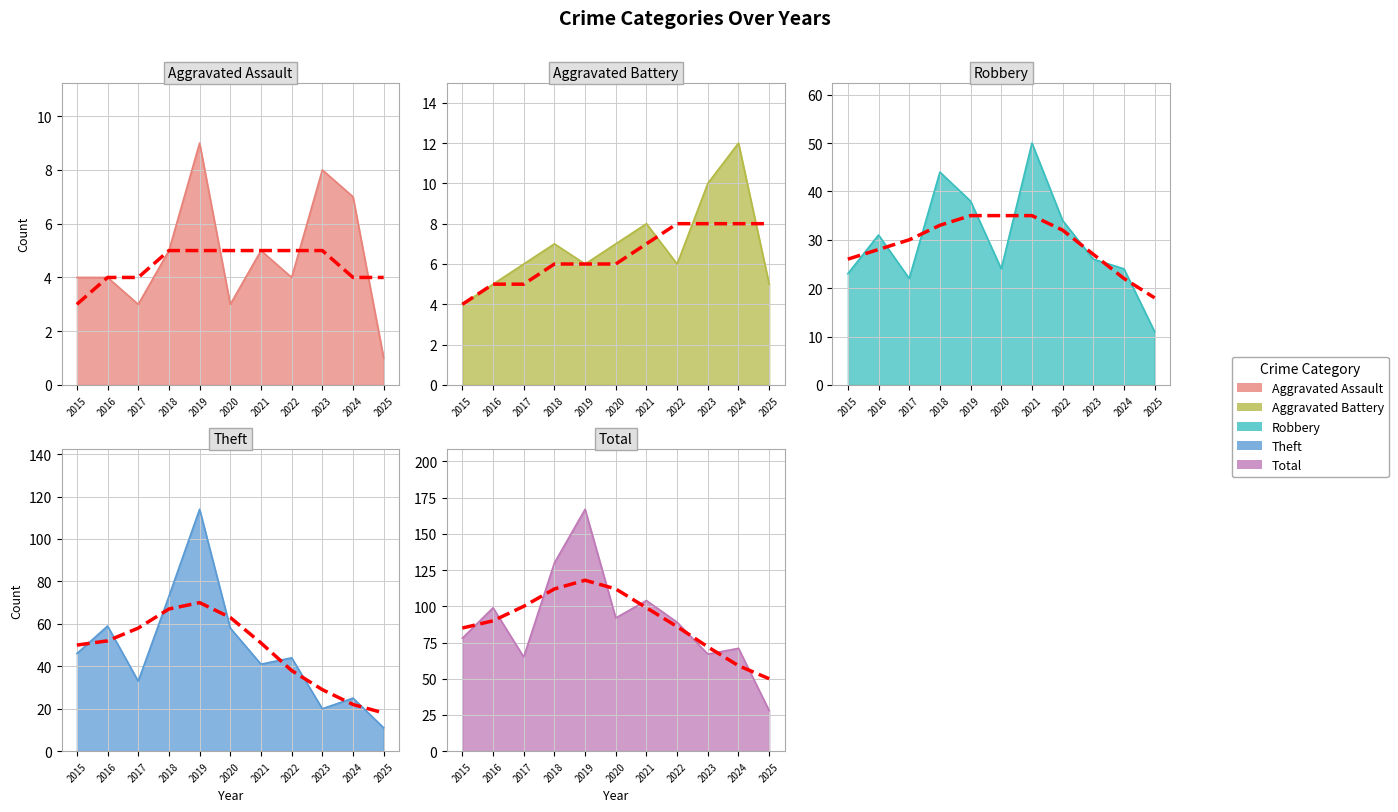

At 2024, list the series in order from smallest to largest.

Aggravated Assault, Aggravated Battery, Robbery, Theft, Total